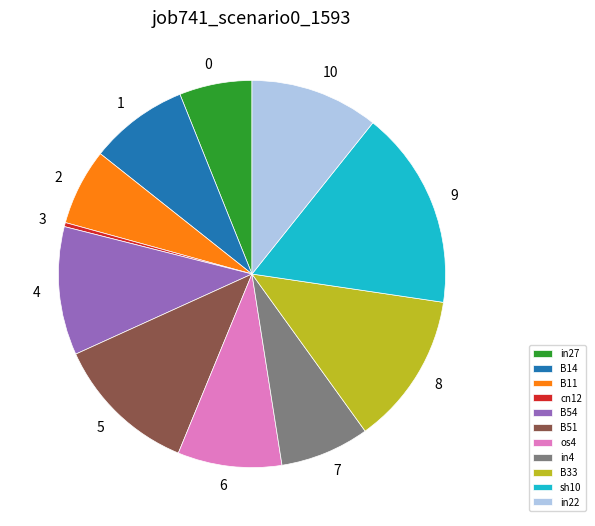

Which category has the smallest portion of the pie?

cn12